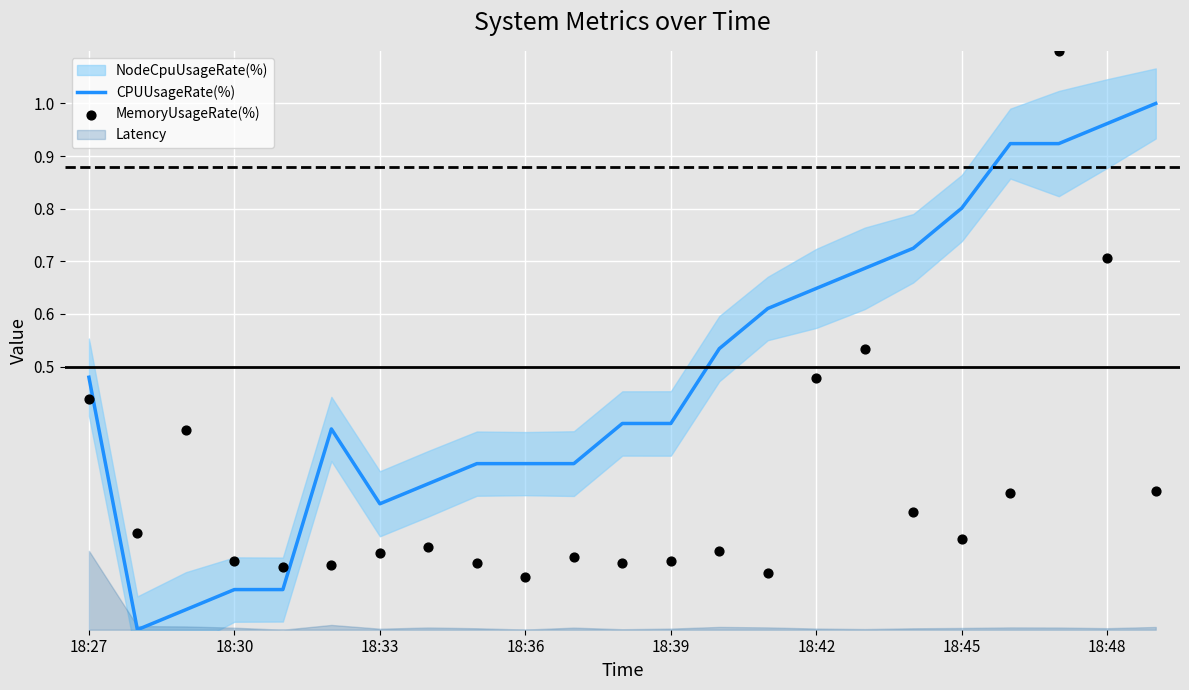

Which series has the largest Y range (max minus min)?

MemoryUsageRate(%)